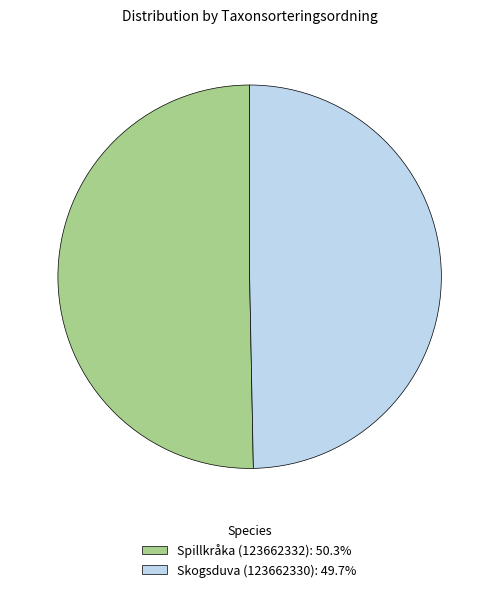

Which slice is the largest?

Spillkråka (123662332)